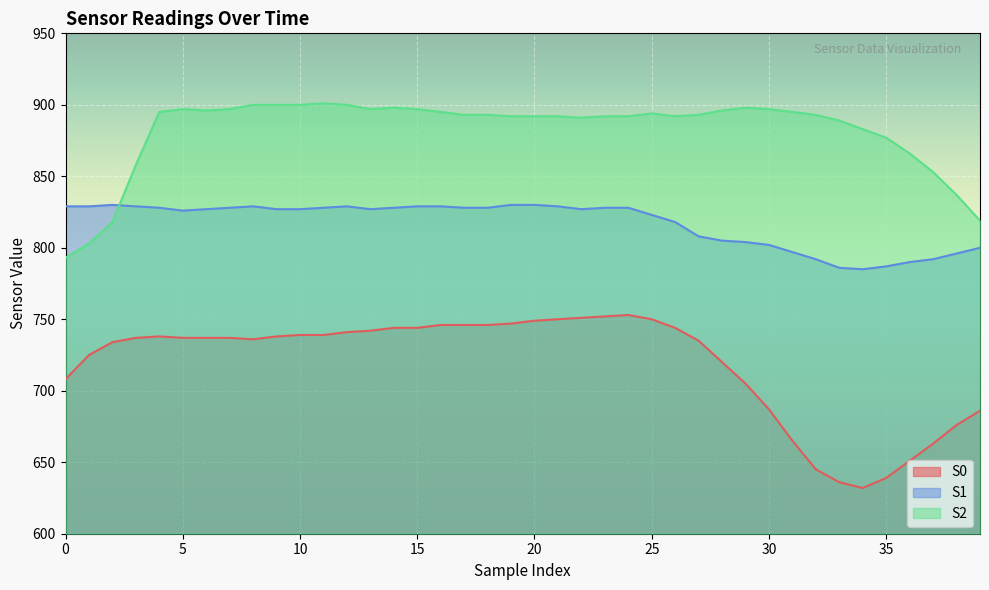

The S2 series shows 853 at 37. True or false?

True